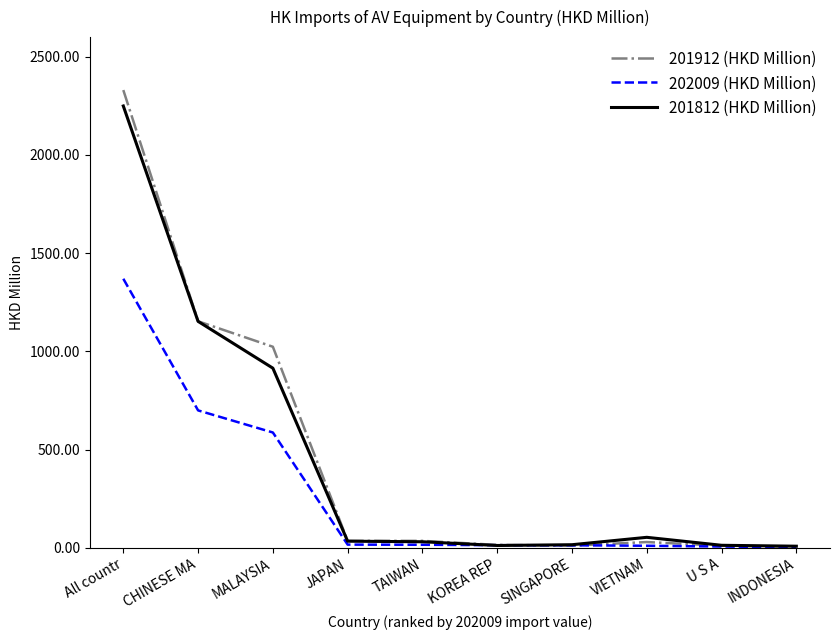

What are all the series names shown in the legend?

201912 (HKD Million), 202009 (HKD Million), 201812 (HKD Million)